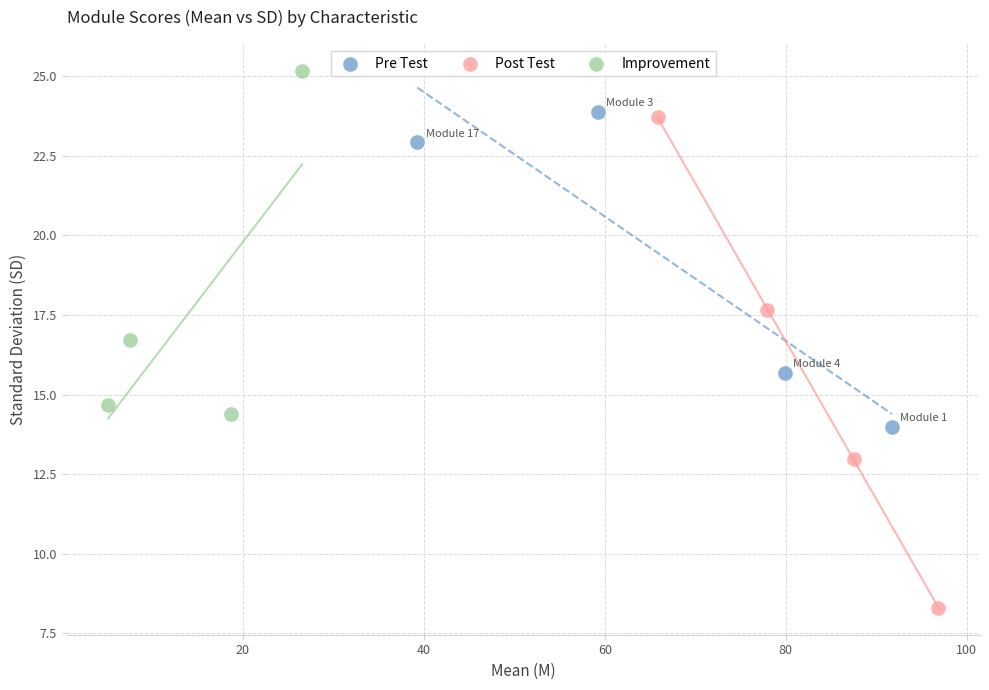

What are all the series names shown in the legend?

Pre Test, Post Test, Improvement